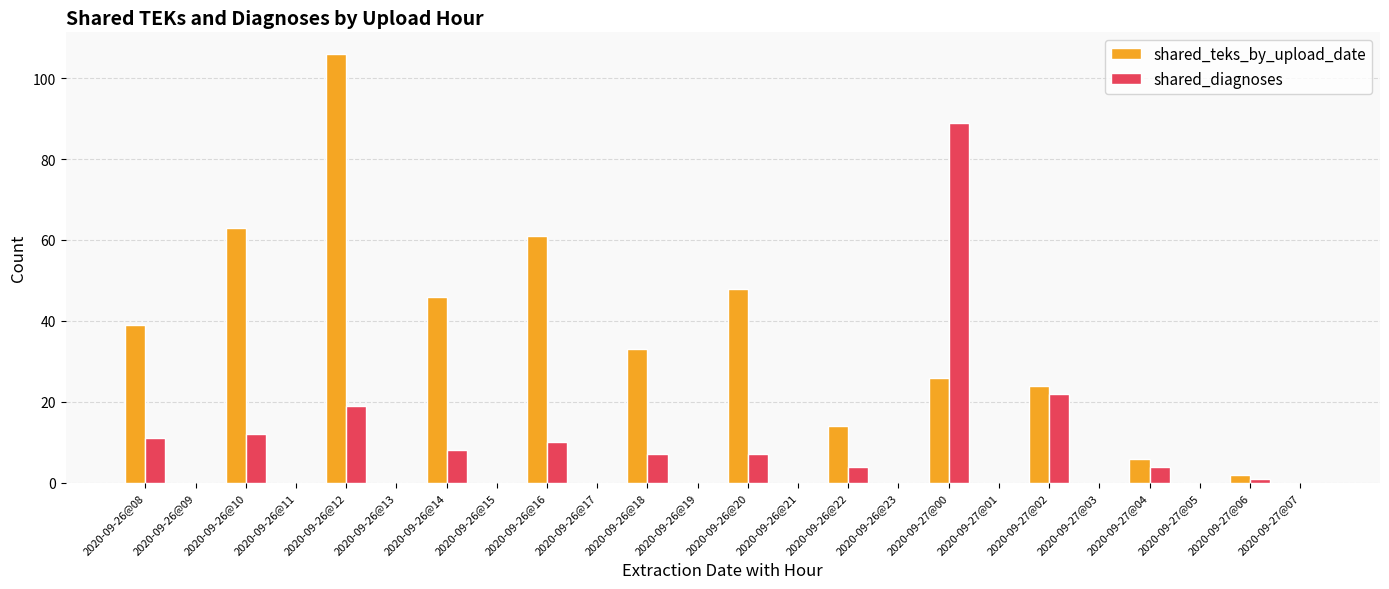

At which category is the sum across all series the highest?

2020-09-26@12